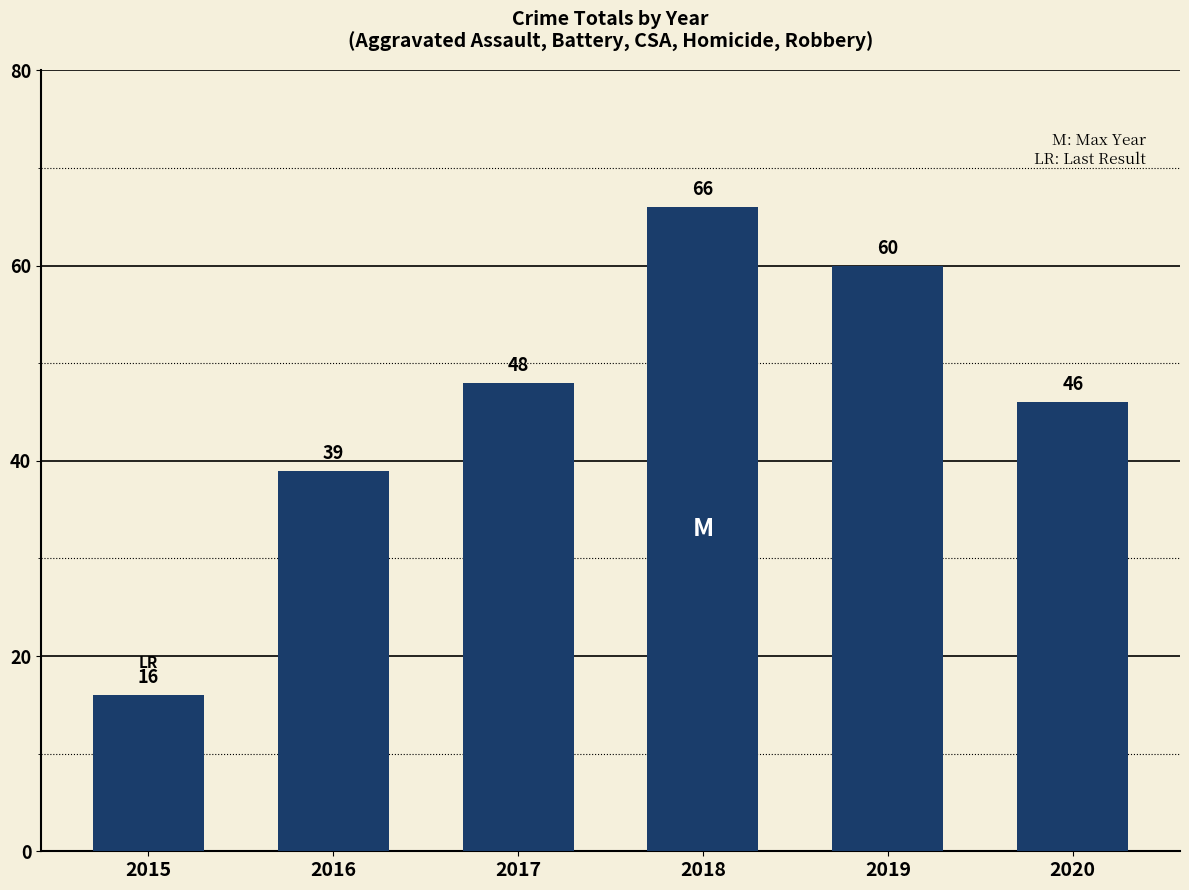

Is it true that the value at 2019 is 41?

False